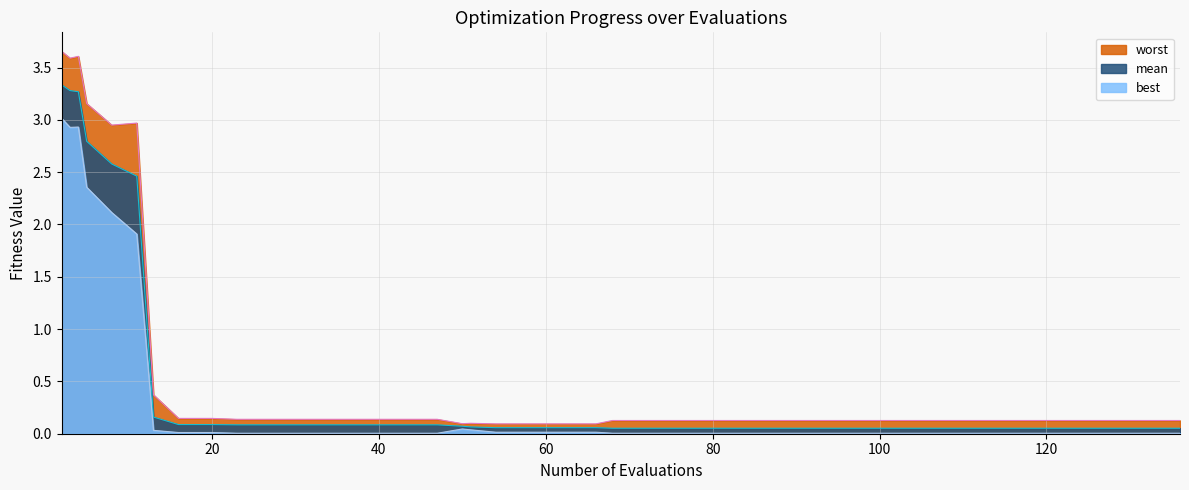

True or false: best has more than 2 points higher than both neighbors.

False